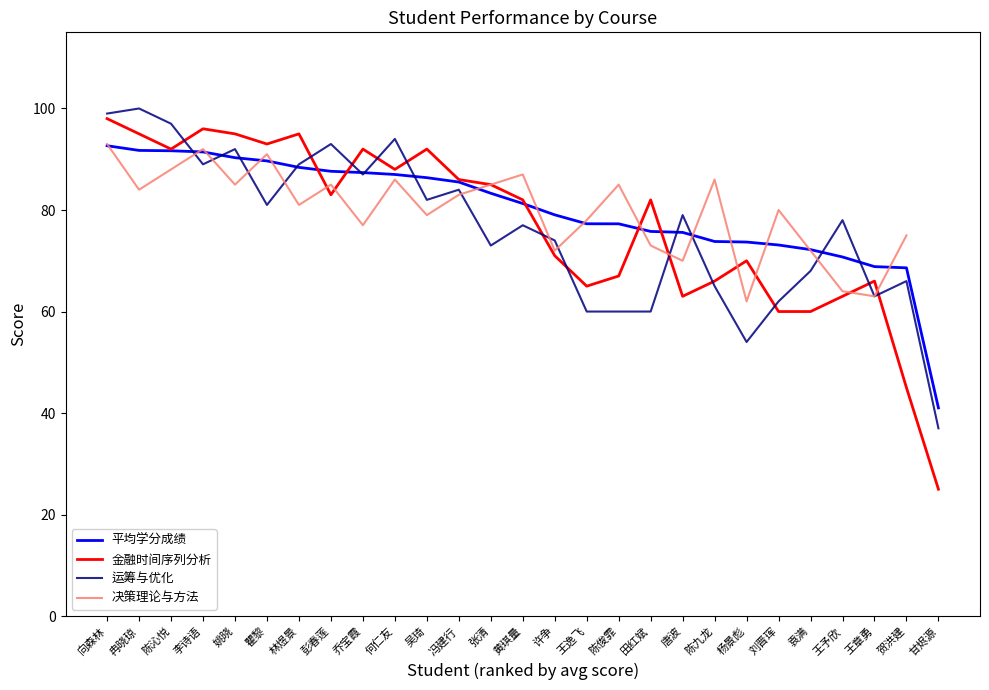

What is the sum of the 运筹与优化 values at 王予欣 and 甘烬源?

115.0